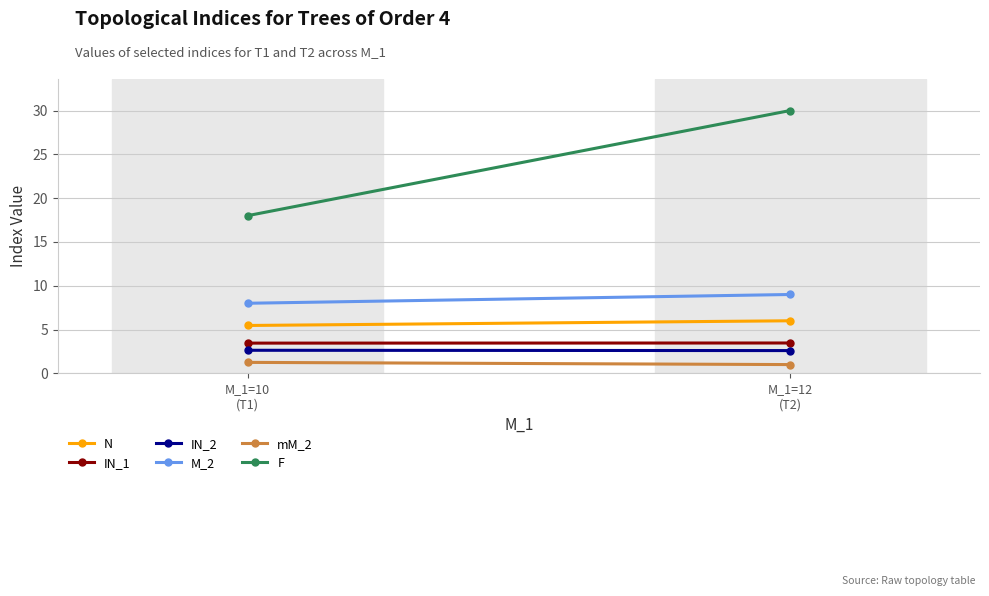

Reading right to left, extract all data points from this chart.

N: 6.0	5.5
IN_1: 3.5	3.4
IN_2: 2.6	2.6
M_2: 9.0	8.0
mM_2: 1.0	1.2
F: 30.0	18.0